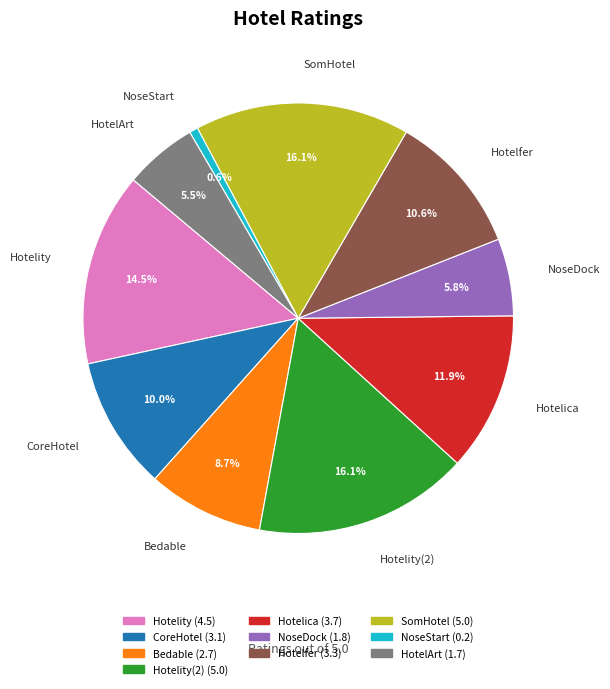

What is the smallest slice in the pie chart?

NoseStart